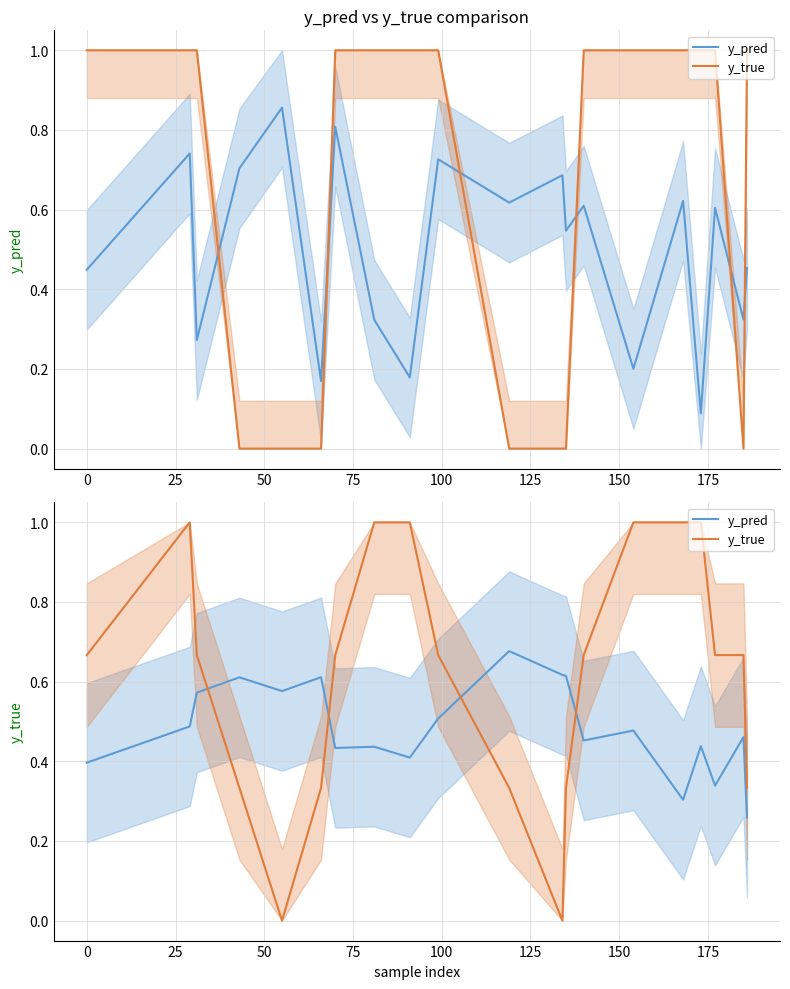

What is the value of the y_pred point at the 12th from the left?

0.6